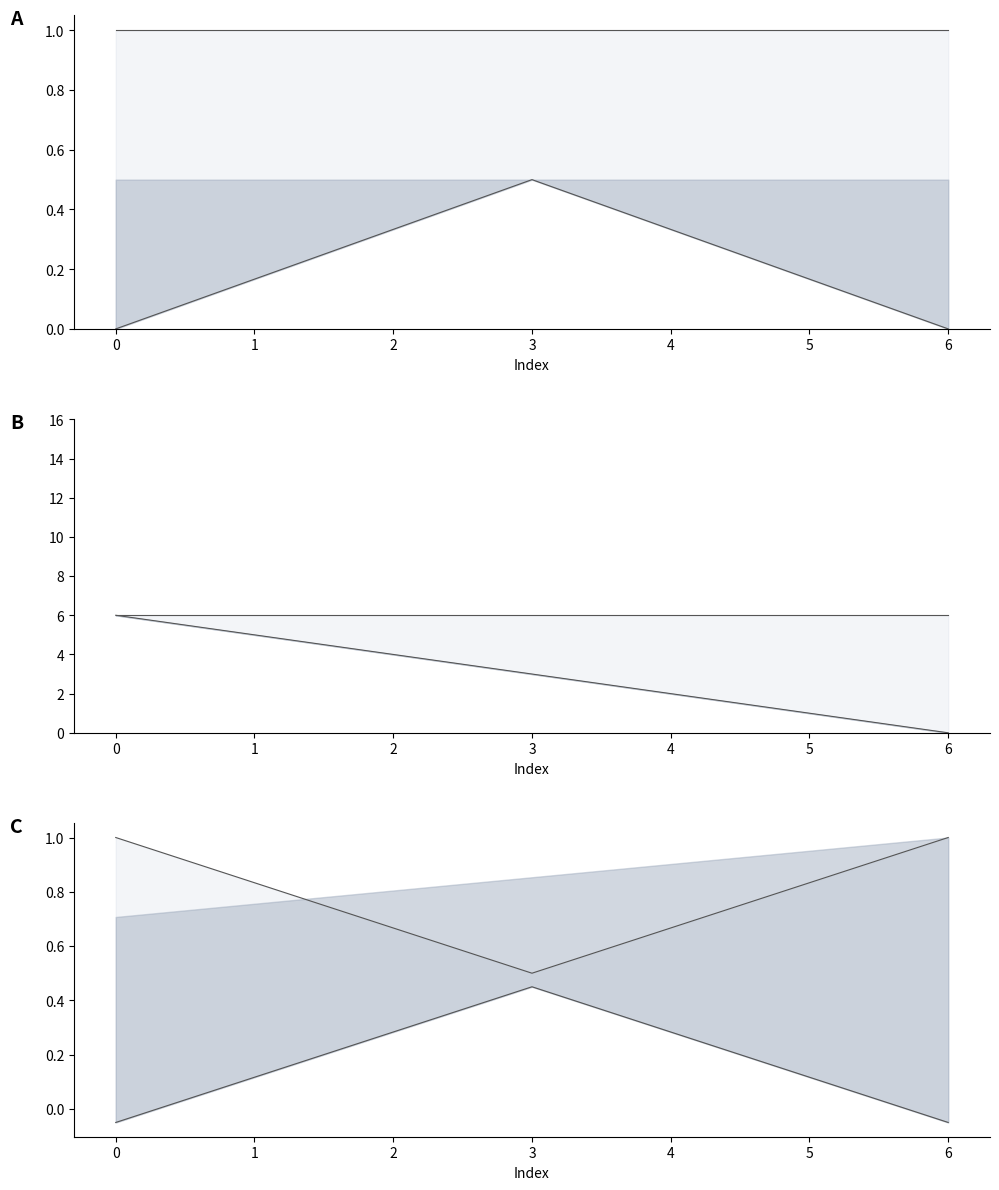

How many upper values are between 0 and 1?

7